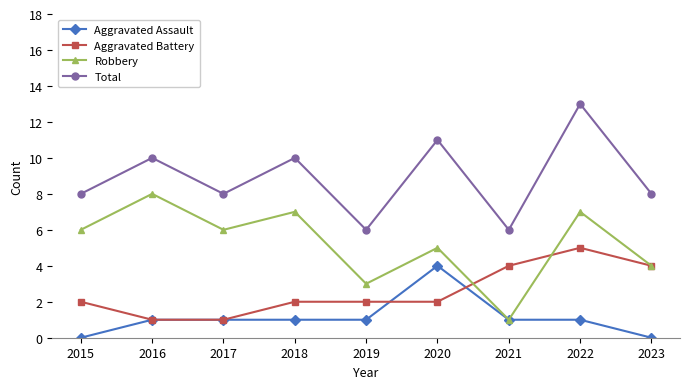

Reading left to right, list all the values displayed in this chart.

Aggravated Assault: 2015=0	2016=1	2017=1	2018=1	2019=1	2020=4	2021=1	2022=1	2023=0
Aggravated Battery: 2015=2	2016=1	2017=1	2018=2	2019=2	2020=2	2021=4	2022=5	2023=4
Robbery: 2015=6	2016=8	2017=6	2018=7	2019=3	2020=5	2021=1	2022=7	2023=4
Total: 2015=8	2016=10	2017=8	2018=10	2019=6	2020=11	2021=6	2022=13	2023=8